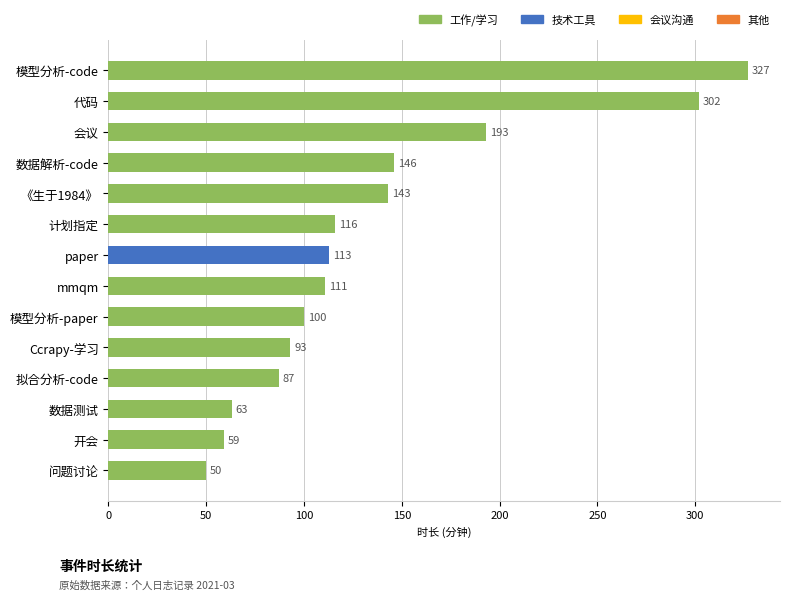

How many values are below 113?

7